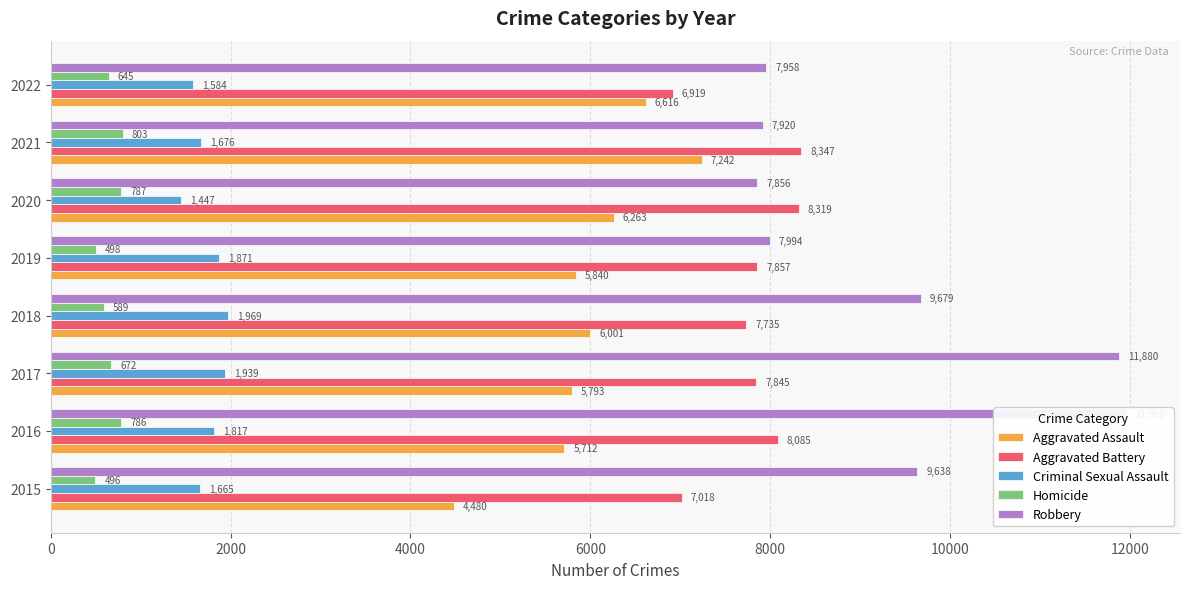

The value of Criminal Sexual Assault at 2018 is 1969. True or false?

True